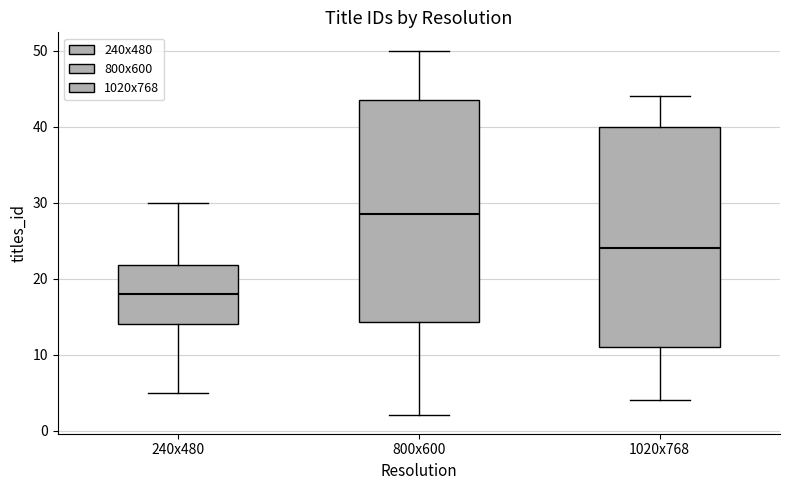

Reading left to right, transcribe this box plot: for each box, give where its median line is, the range the box spans, and where its two whiskers end, as read against the y-axis. The values are not printed on the chart, so give them approximately, as read against the axis.

240x480: median 18, box 14 to 22, whiskers 5 to 30
800x600: median 29, box 14 to 44, whiskers 2 to 50
1020x768: median 24, box 11 to 40, whiskers 4 to 44